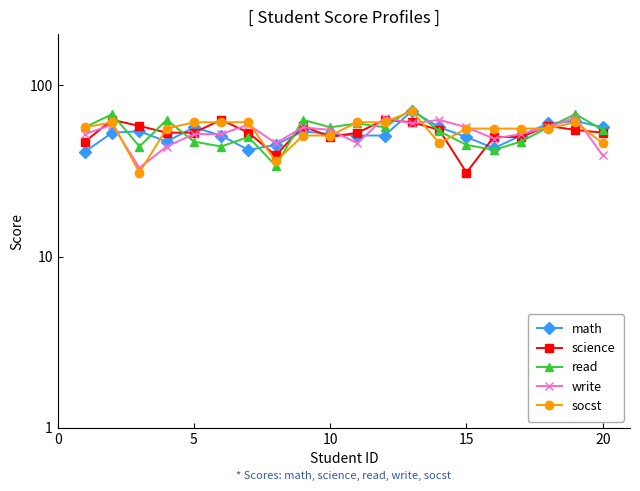

How many interior local valleys does the socst series have?

3